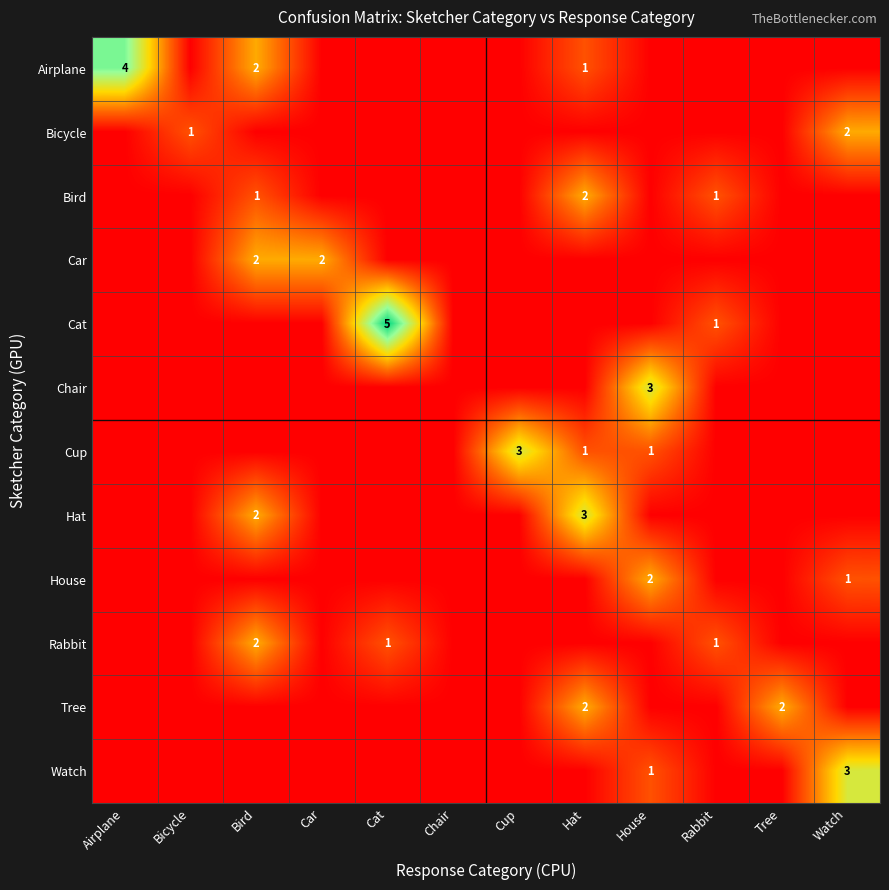

How many data points in Bicycle are above 0?

2